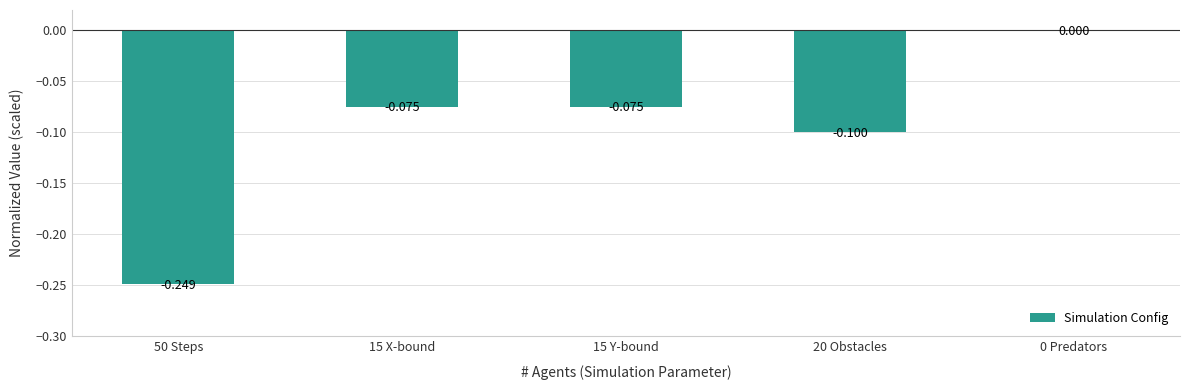

What is the sum of all values?

-0.5